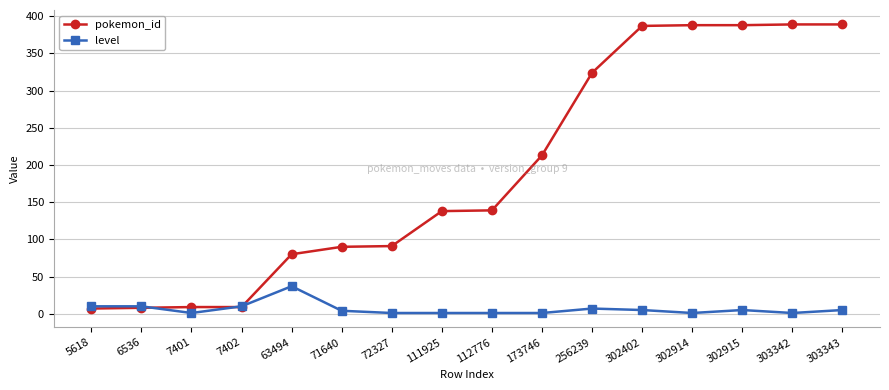

What is the total value across all series at 7401?

10